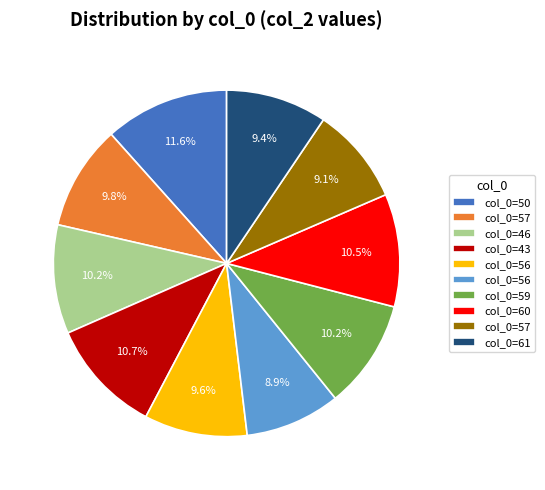

Is there a majority slice in this chart?

No